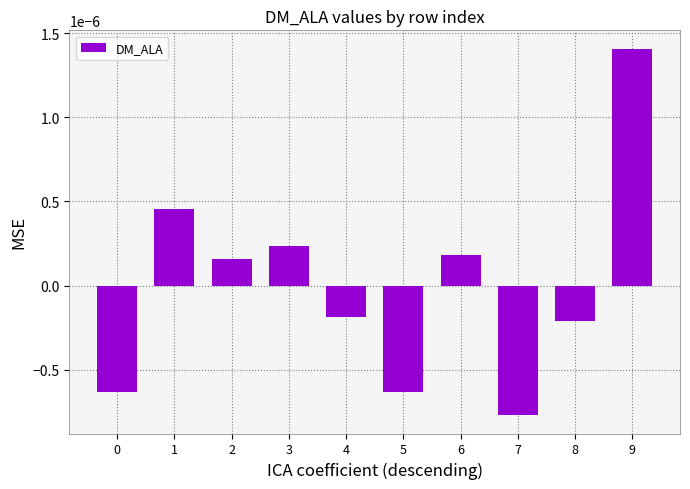

Which has a higher value, 6 or 4?

6